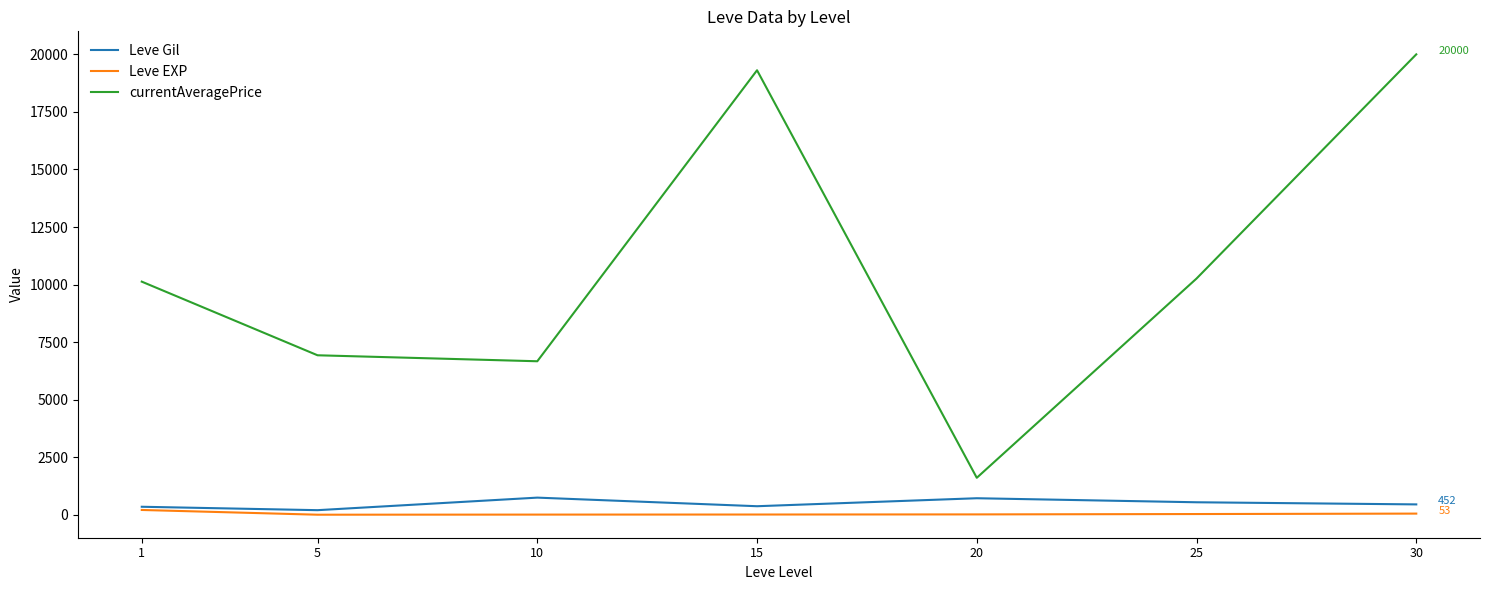

Read the currentAveragePrice value at 1.

10128.0